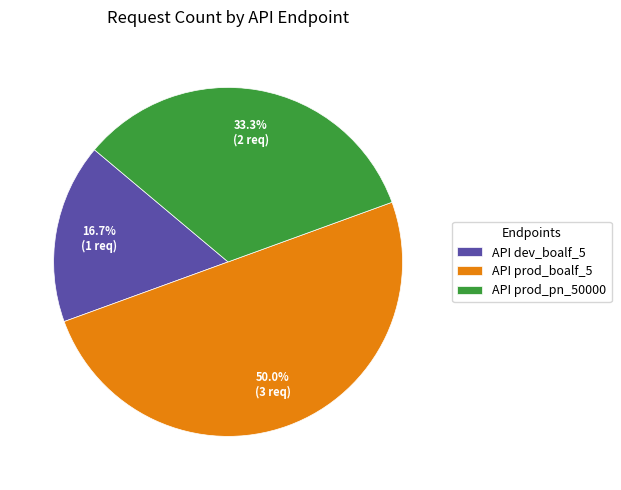

The API dev_boalf_5 slice represents 17% of the pie. True or false?

True